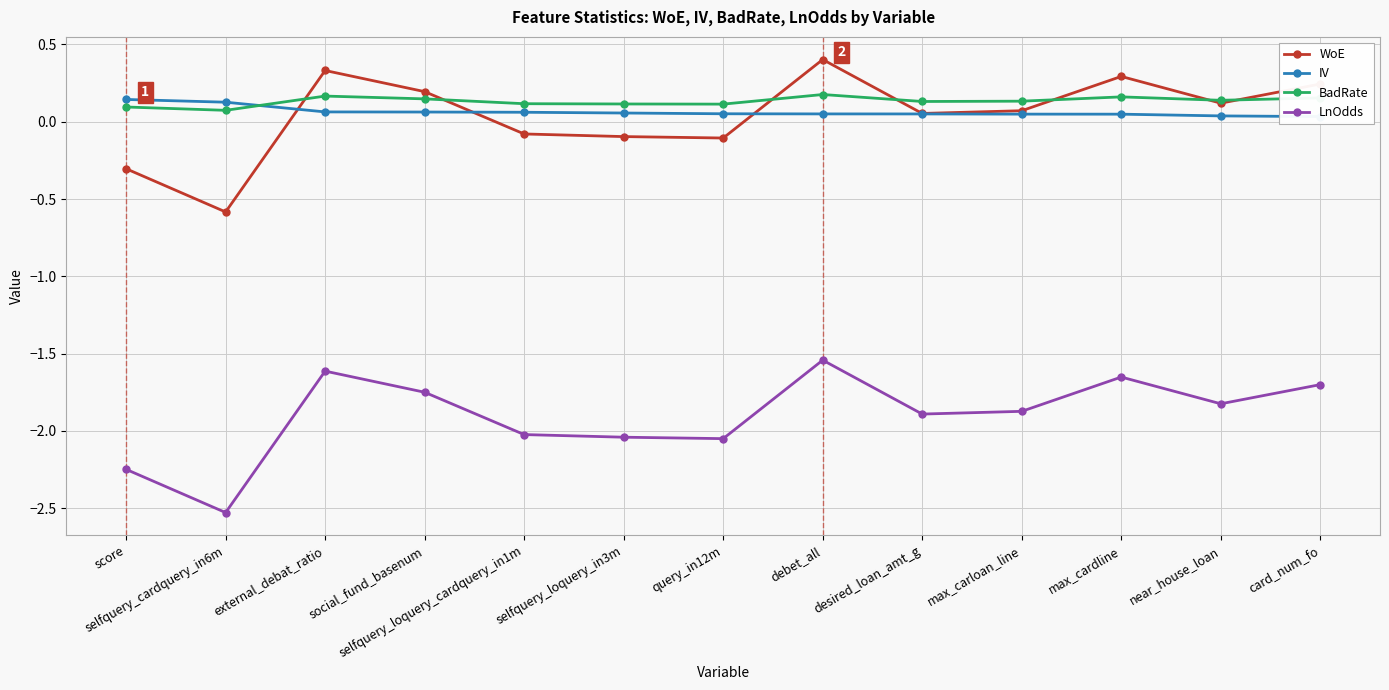

Reading right to left, what are all the values shown in this chart?

WoE: 0.2	0.1	0.3	0.1	0.1	0.4	-0.1	-0.1	-0.1	0.2	0.3	-0.6	-0.3
IV: 0.0	0.0	0.0	0.0	0.1	0.1	0.1	0.1	0.1	0.1	0.1	0.1	0.1
BadRate: 0.2	0.1	0.2	0.1	0.1	0.2	0.1	0.1	0.1	0.1	0.2	0.1	0.1
LnOdds: -1.7	-1.8	-1.7	-1.9	-1.9	-1.5	-2.1	-2.0	-2.0	-1.8	-1.6	-2.5	-2.2